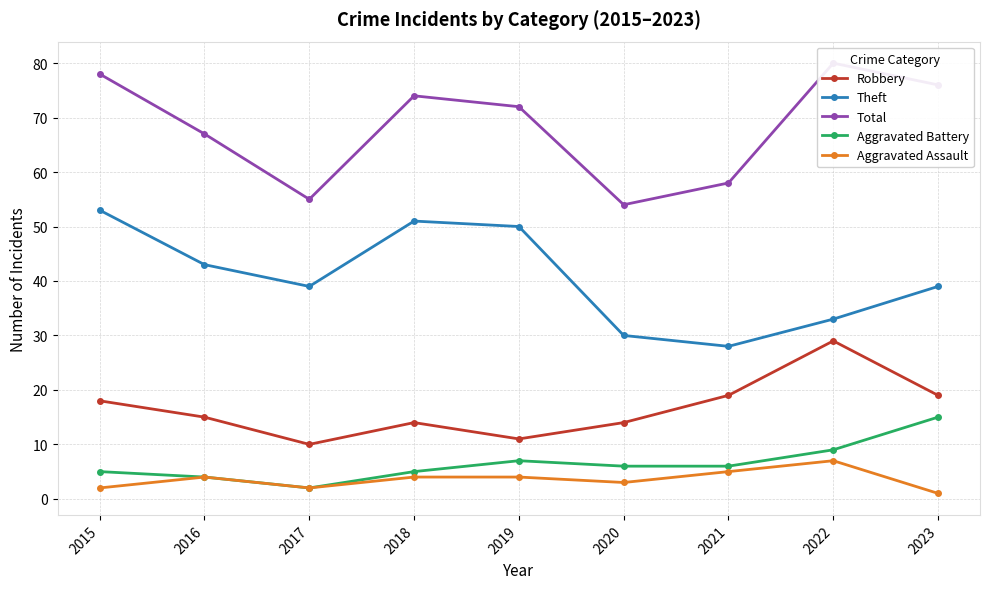

Reading left to right, transcribe all the data shown in this chart.

Robbery: 2015=18	2016=15	2017=10	2018=14	2019=11	2020=14	2021=19	2022=29	2023=19
Theft: 2015=53	2016=43	2017=39	2018=51	2019=50	2020=30	2021=28	2022=33	2023=39
Total: 2015=78	2016=67	2017=55	2018=74	2019=72	2020=54	2021=58	2022=80	2023=76
Aggravated Battery: 2015=5	2016=4	2017=2	2018=5	2019=7	2020=6	2021=6	2022=9	2023=15
Aggravated Assault: 2015=2	2016=4	2017=2	2018=4	2019=4	2020=3	2021=5	2022=7	2023=1